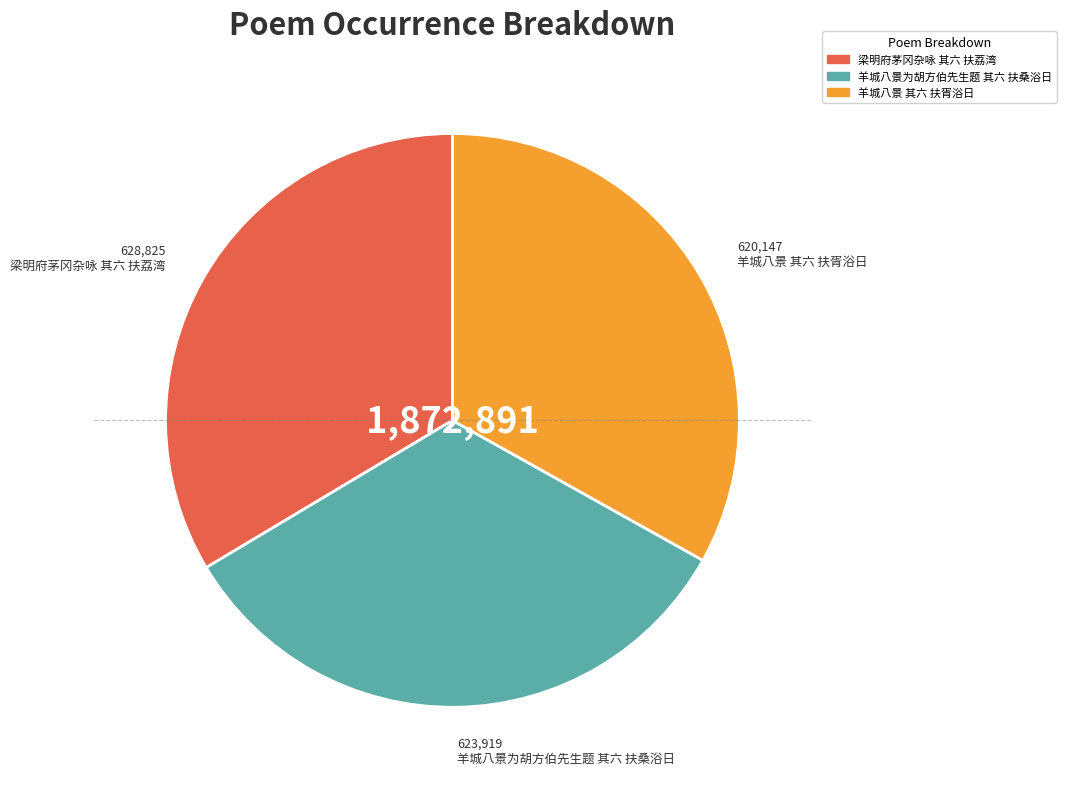

True or false: 梁明府茅冈杂咏 其六 扶荔湾 accounts for 26% of the total.

False